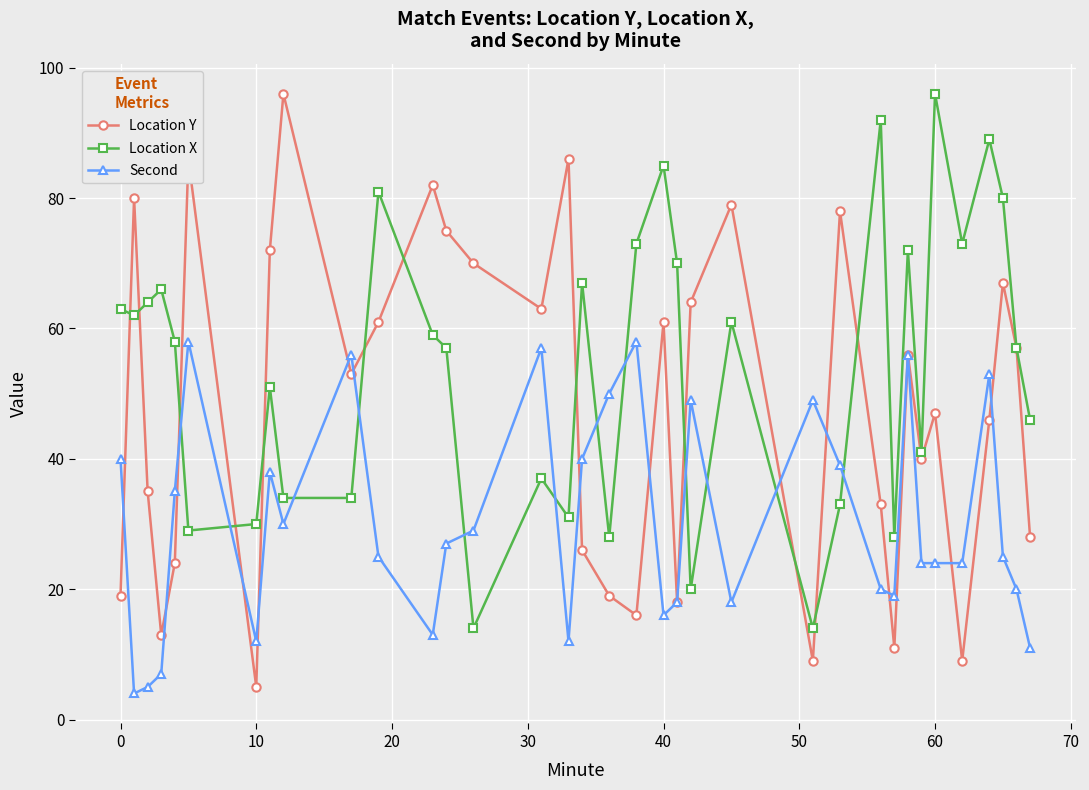

What is the maximum value shown in the chart?

96